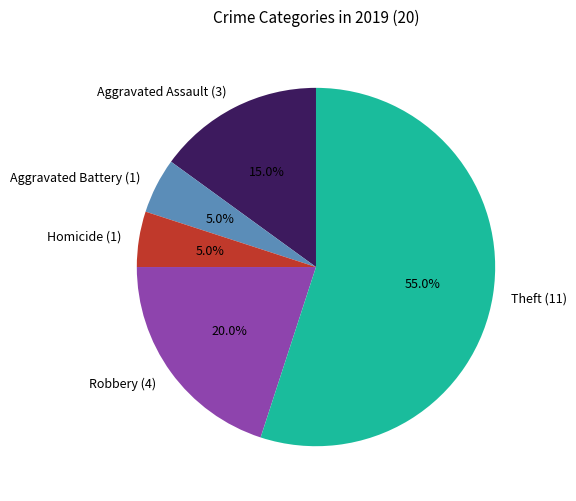

What is the largest slice in the pie chart?

Theft (11)